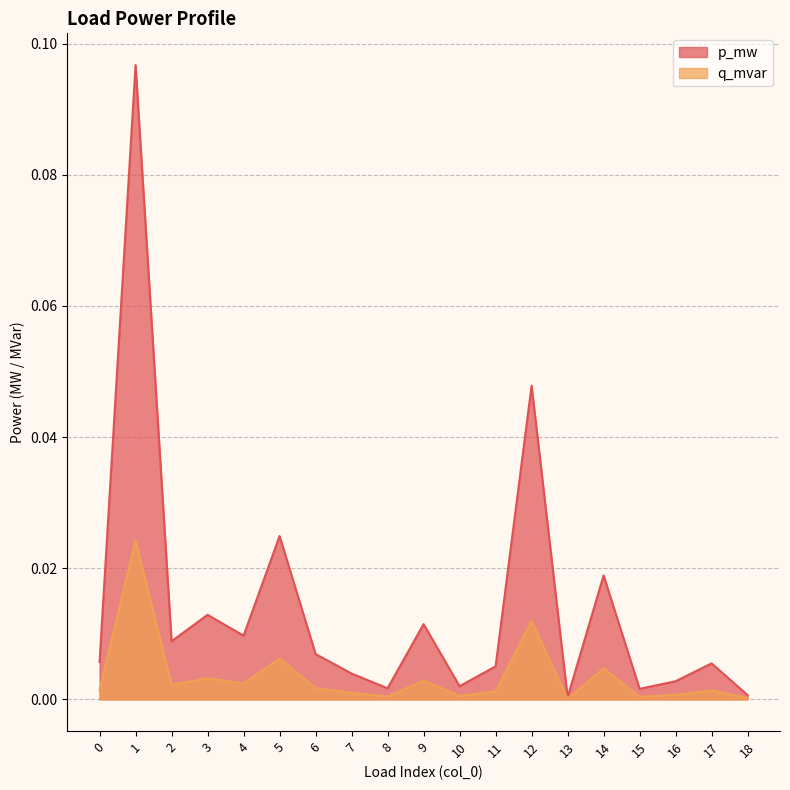

Is the value of q_mvar at 18 greater than the value of p_mw at 12?

No